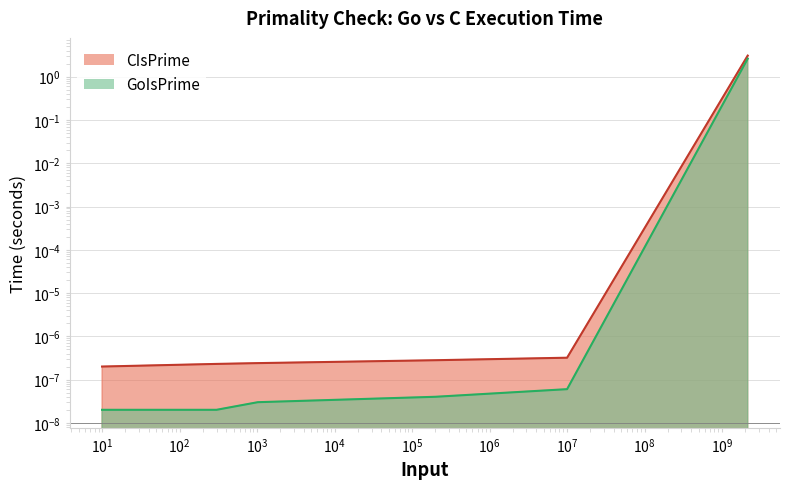

How many lines are shown in the chart?

2